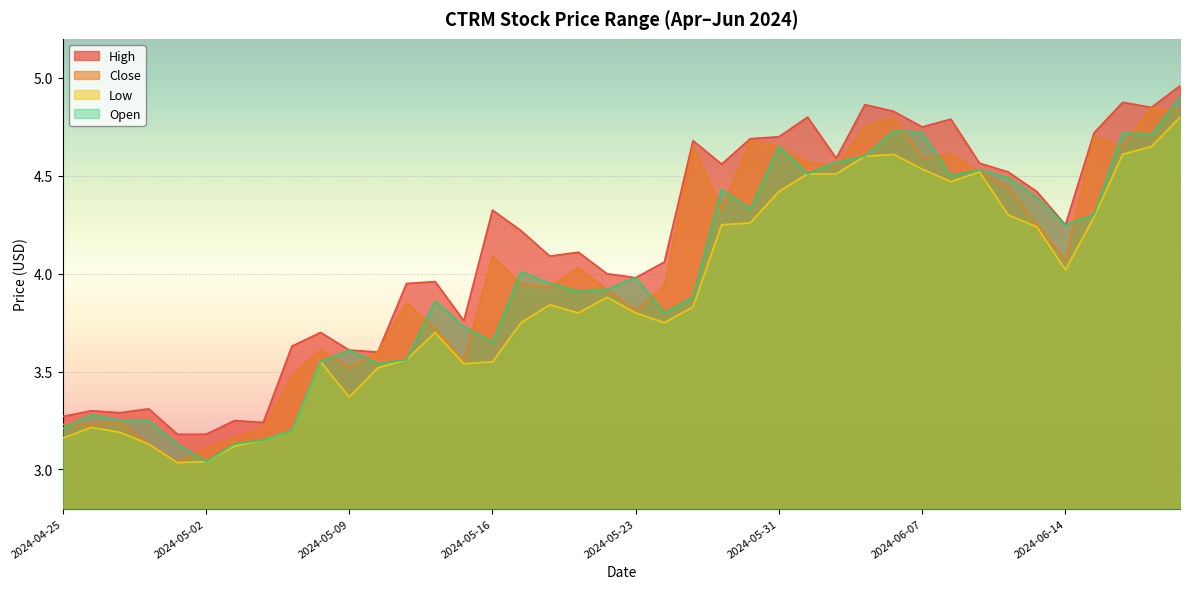

Rank the series at 2024-04-29 from highest to lowest value.

High, Open, Close, Low